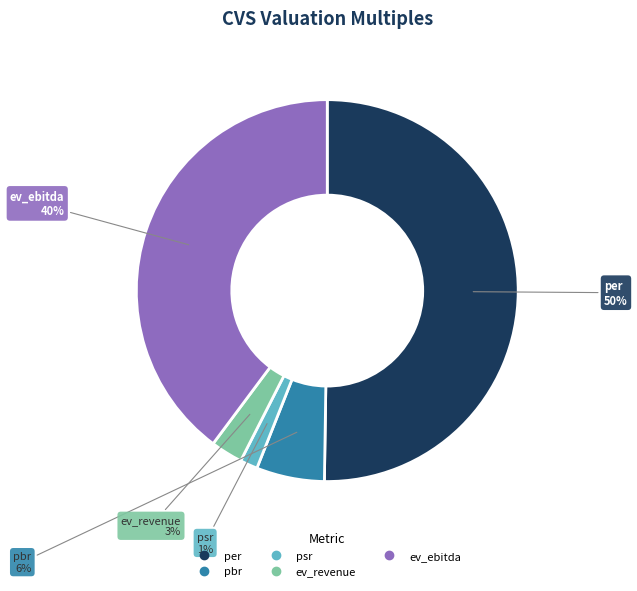

Count the number of slices in the pie.

5